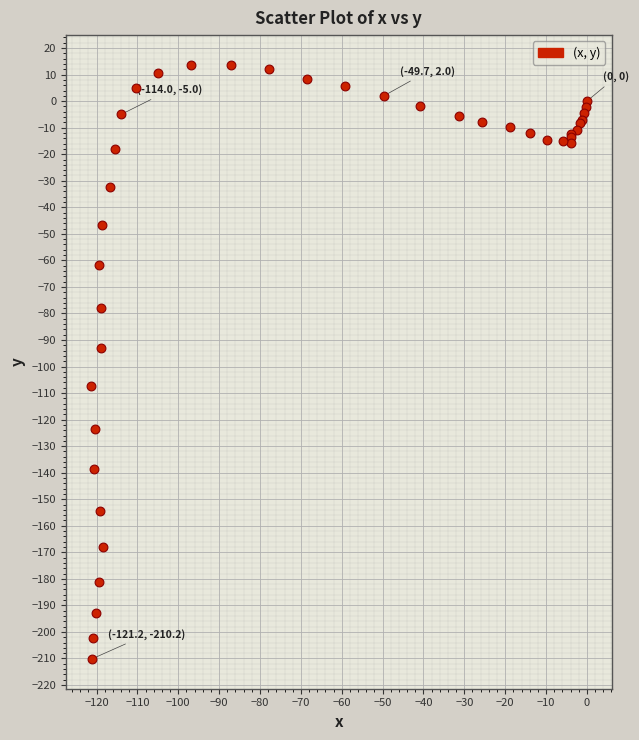

What Y value in the scatter plot is closest to -98?

-92.9